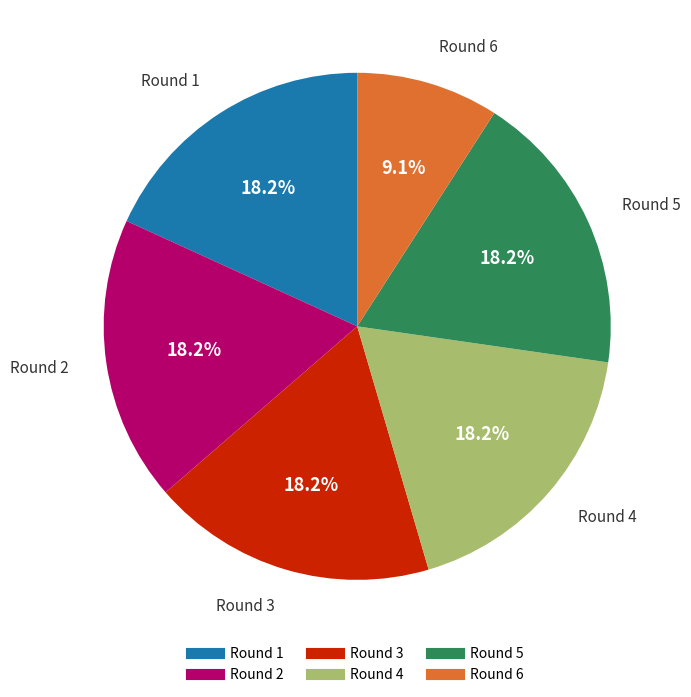

To the nearest percent, what is the combined percentage of Round 1 and Round 6?

27%